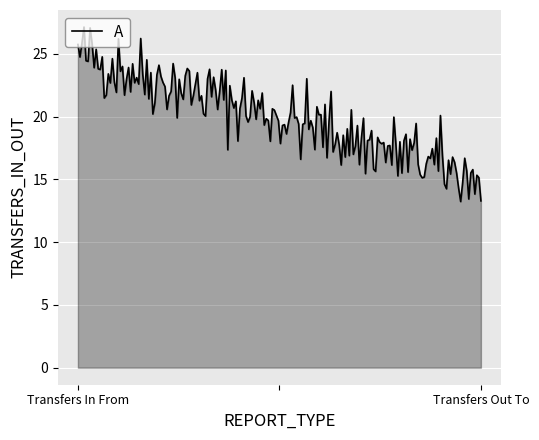

What is the difference between the maximum and minimum values?

13.9